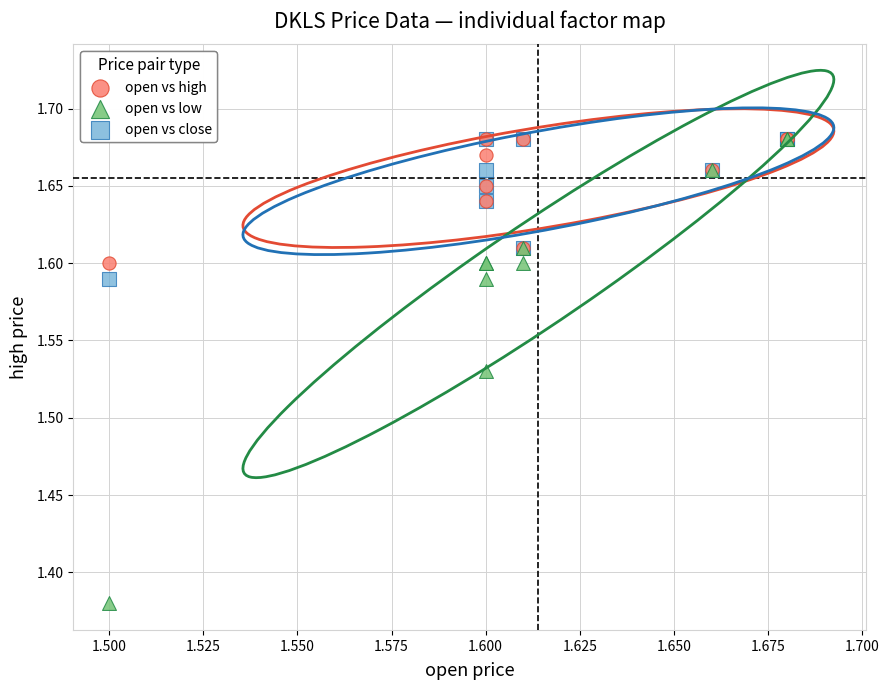

Which series has the widest spread of Y values?

open vs low